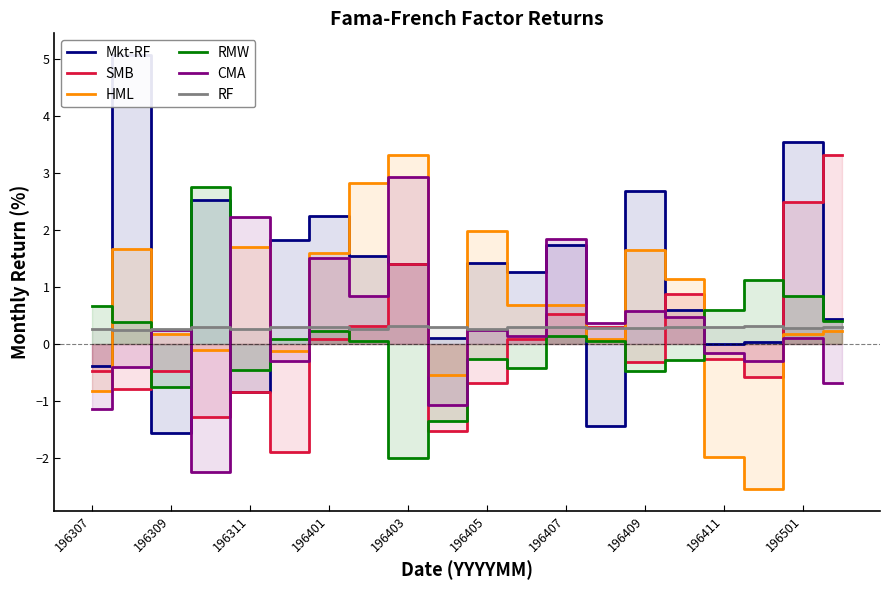

What is the difference between the second highest and second lowest values in the SMB series?

4.0